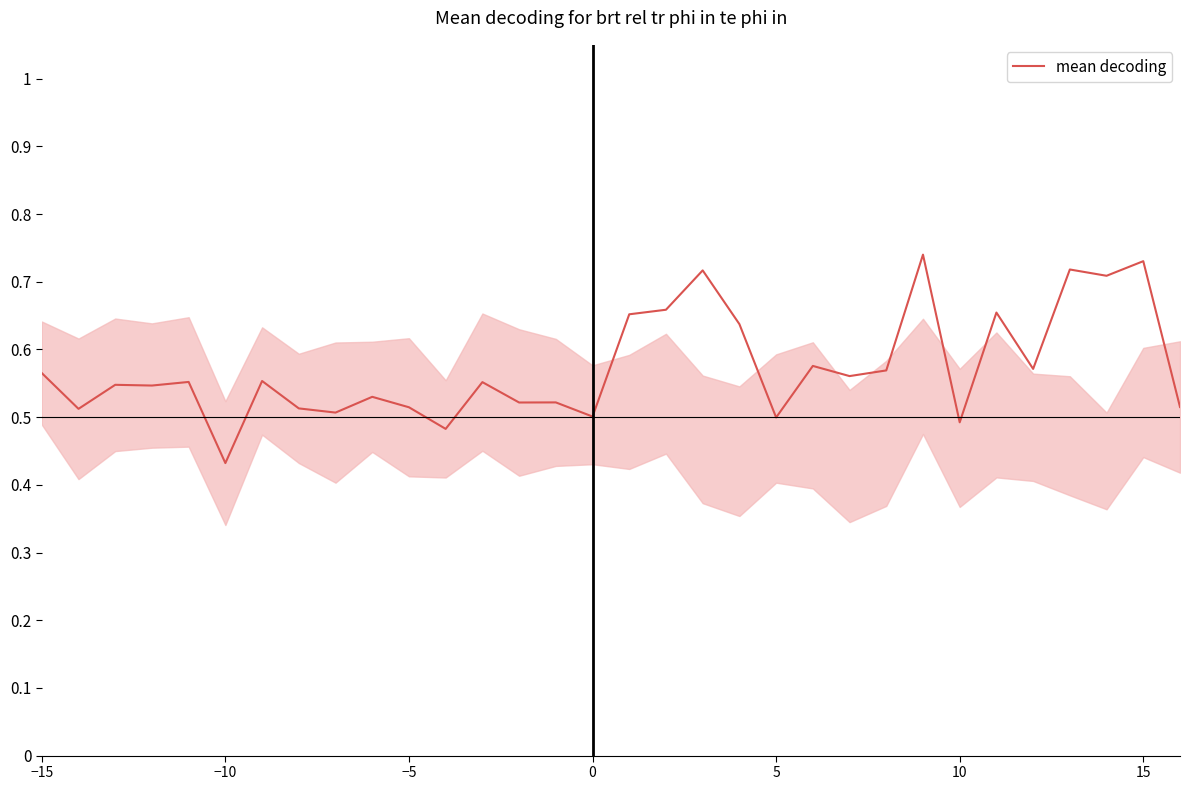

What is the difference between the maximum and minimum values?

0.3